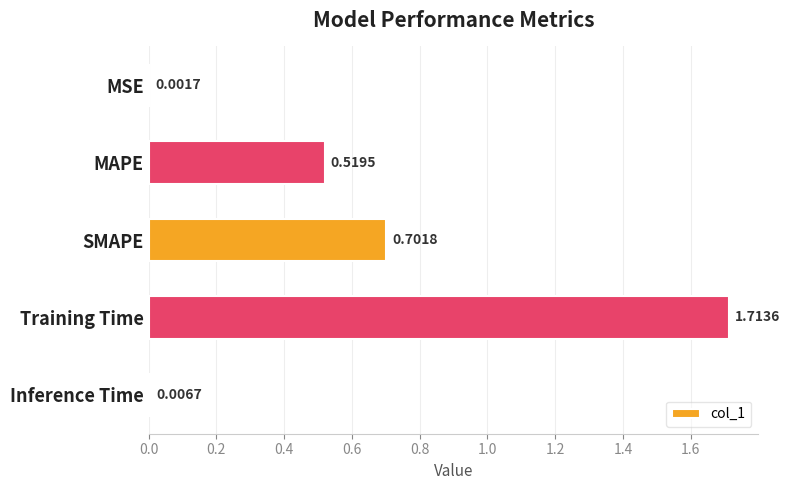

At which label is the value closest to 0?

MSE